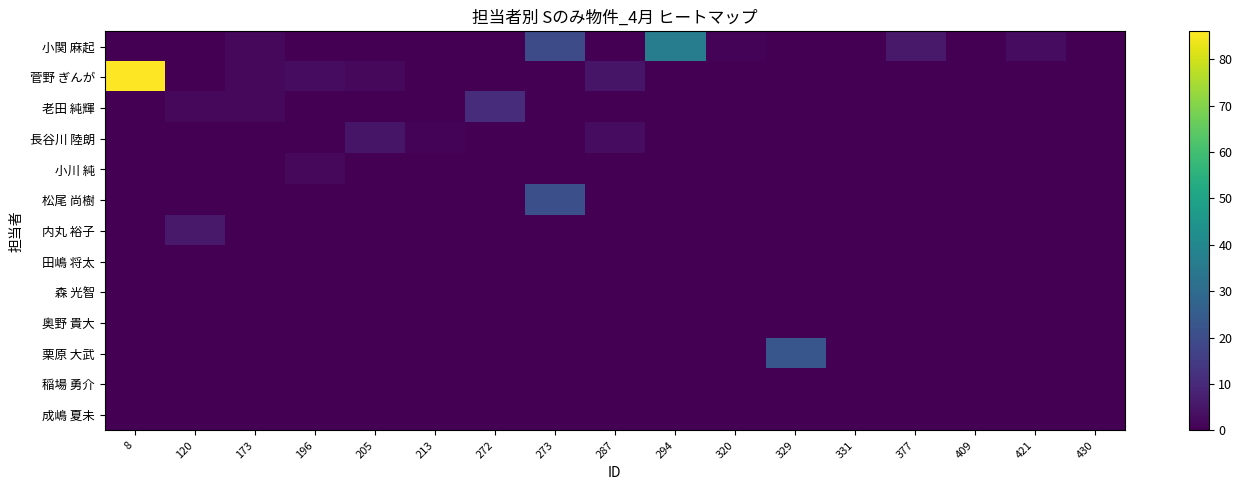

Reading left to right, extract all data points from this chart.

小関 麻起: 8=0	120=0	173=2	196=0	205=0	213=0	272=0	273=20	287=0	294=36	320=1	329=0	331=0	377=6	409=0	421=3	430=0
菅野 ぎんが: 8=86	120=0	173=2	196=3	205=2	213=0	272=0	273=0	287=5	294=0	320=0	329=0	331=0	377=0	409=0	421=0	430=0
老田 純輝: 8=0	120=2	173=2	196=0	205=0	213=0	272=11	273=0	287=0	294=0	320=0	329=0	331=0	377=0	409=0	421=0	430=0
長谷川 陸朗: 8=0	120=0	173=0	196=0	205=5	213=1	272=0	273=0	287=3	294=0	320=0	329=0	331=0	377=0	409=0	421=0	430=0
小川 純: 8=0	120=0	173=0	196=2	205=0	213=0	272=0	273=0	287=0	294=0	320=0	329=0	331=0	377=0	409=0	421=0	430=0
松尾 尚樹: 8=0	120=0	173=0	196=0	205=0	213=0	272=0	273=21	287=0	294=0	320=0	329=0	331=0	377=0	409=0	421=0	430=0
内丸 裕子: 8=0	120=6	173=0	196=0	205=0	213=0	272=0	273=0	287=0	294=0	320=0	329=0	331=0	377=0	409=0	421=0	430=0
田嶋 将太: 8=0	120=0	173=0	196=0	205=0	213=0	272=0	273=0	287=0	294=0	320=0	329=0	331=0	377=0	409=0	421=0	430=0
森 光智: 8=0	120=0	173=0	196=0	205=0	213=0	272=0	273=0	287=0	294=0	320=0	329=0	331=0	377=0	409=0	421=0	430=0
奥野 貴大: 8=0	120=0	173=0	196=0	205=0	213=0	272=0	273=0	287=0	294=0	320=0	329=0	331=0	377=0	409=0	421=0	430=0
栗原 大武: 8=0	120=0	173=0	196=0	205=0	213=0	272=0	273=0	287=0	294=0	320=0	329=23	331=0	377=0	409=0	421=0	430=0
稲場 勇介: 8=0	120=0	173=0	196=0	205=0	213=0	272=0	273=0	287=0	294=0	320=0	329=0	331=0	377=0	409=0	421=0	430=0
成嶋 夏未: 8=0	120=0	173=0	196=0	205=0	213=0	272=0	273=0	287=0	294=0	320=0	329=0	331=0	377=0	409=0	421=0	430=0